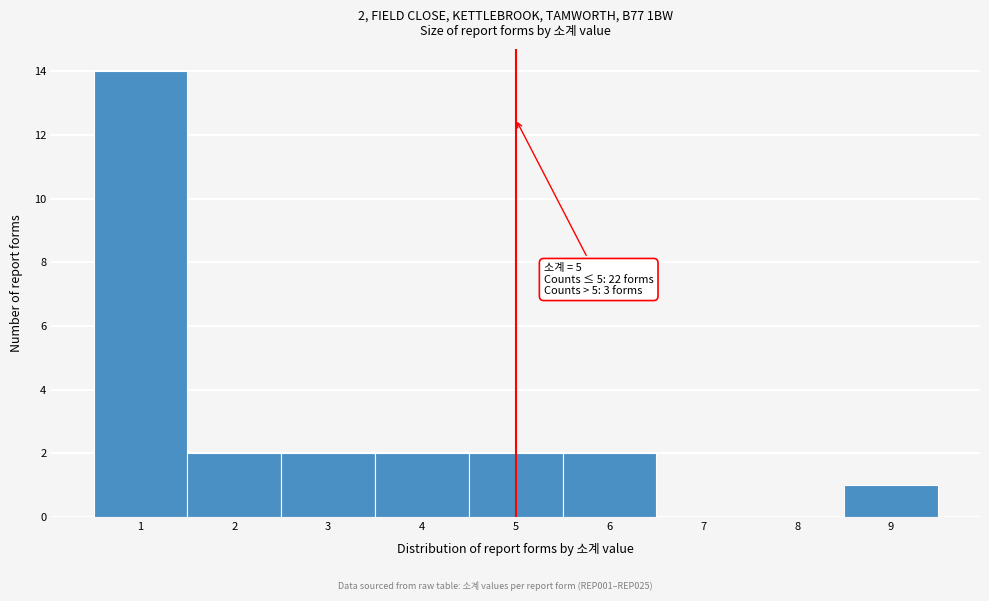

Over which range of the x-axis is the bar tallest?

0.5 to 1.5